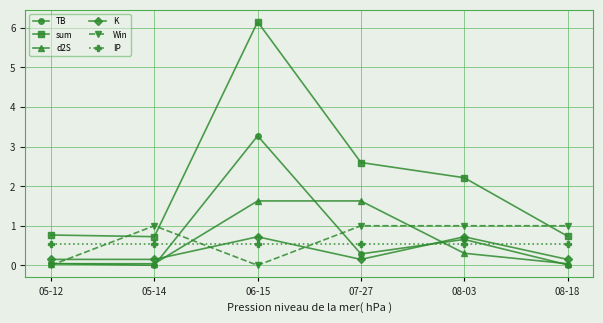

How many lines are shown in the chart?

6